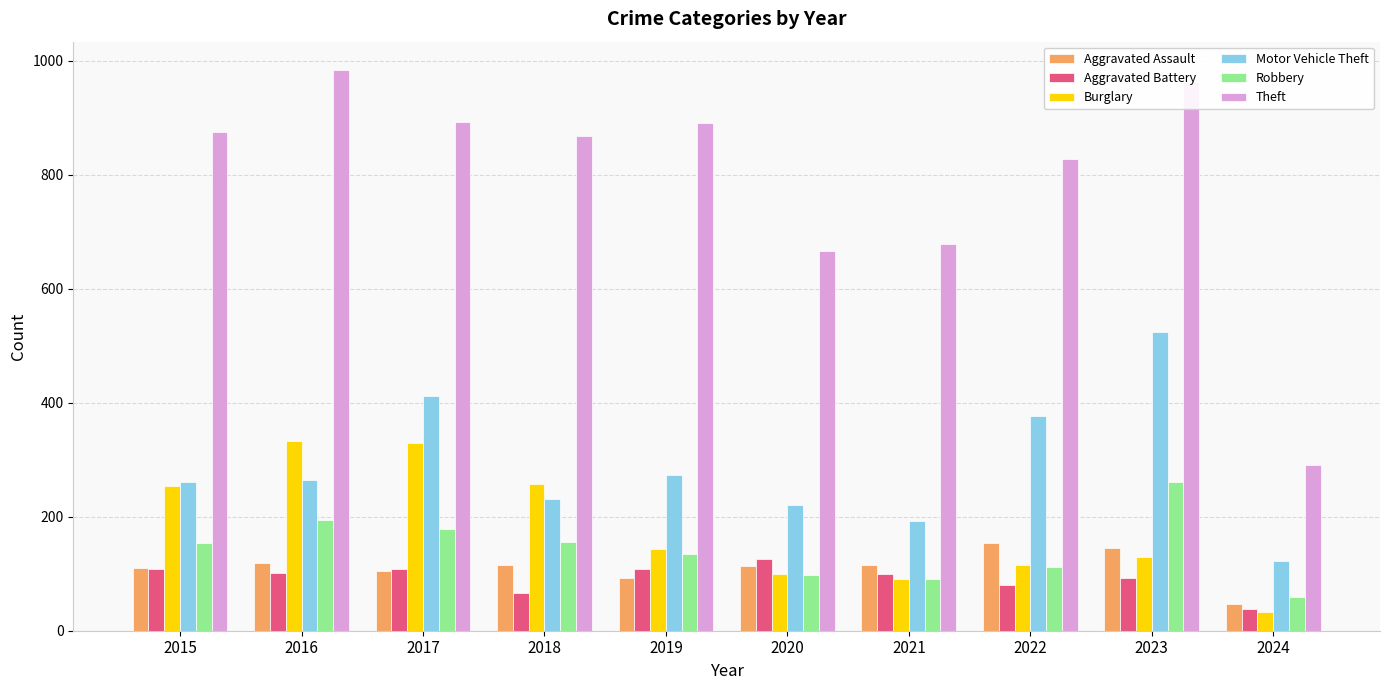

What is the greatest value displayed?

984